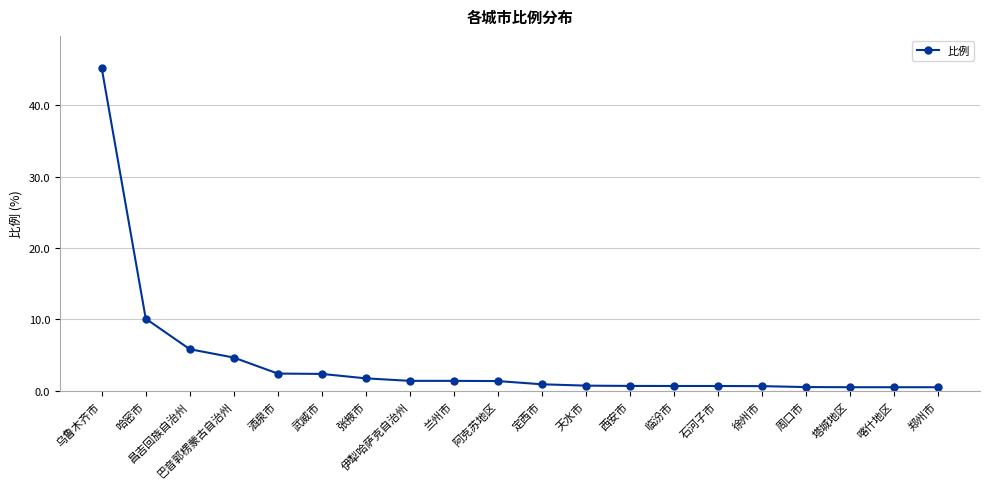

What is the sum of all values?

83.1